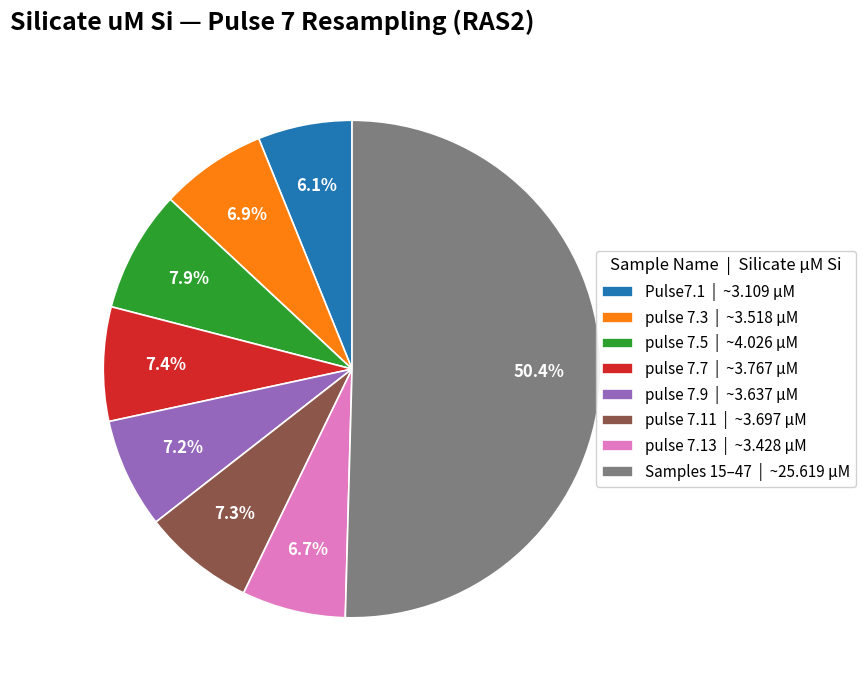

What percentage is NOT represented by Pulse7.1 | ~3.109 µM?

93.9%